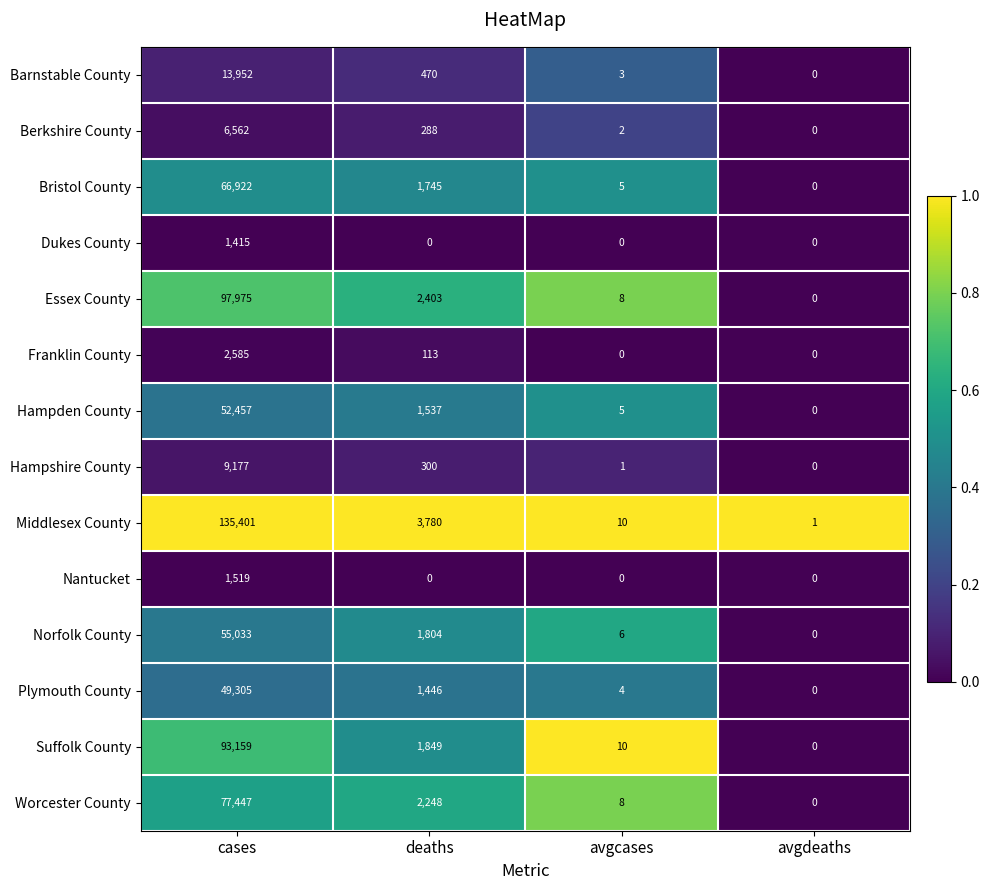

How many data points in Nantucket are above 0?

1